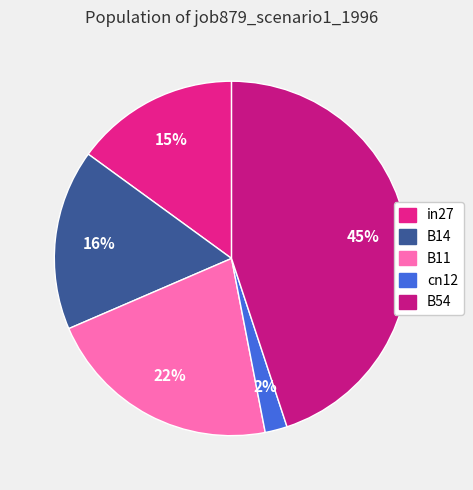

What percentage is the B54 slice, to the nearest percent?

45%